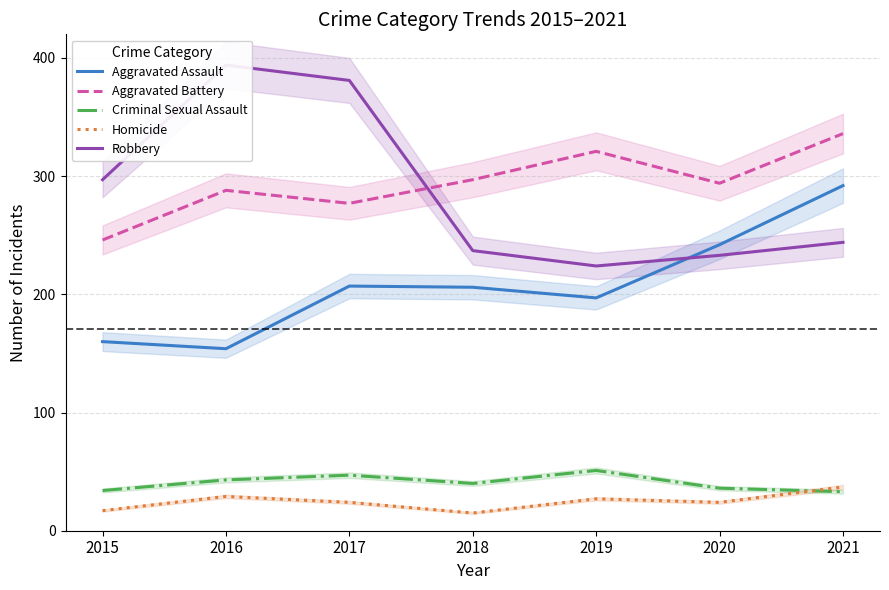

Count the number of data series in this chart.

5